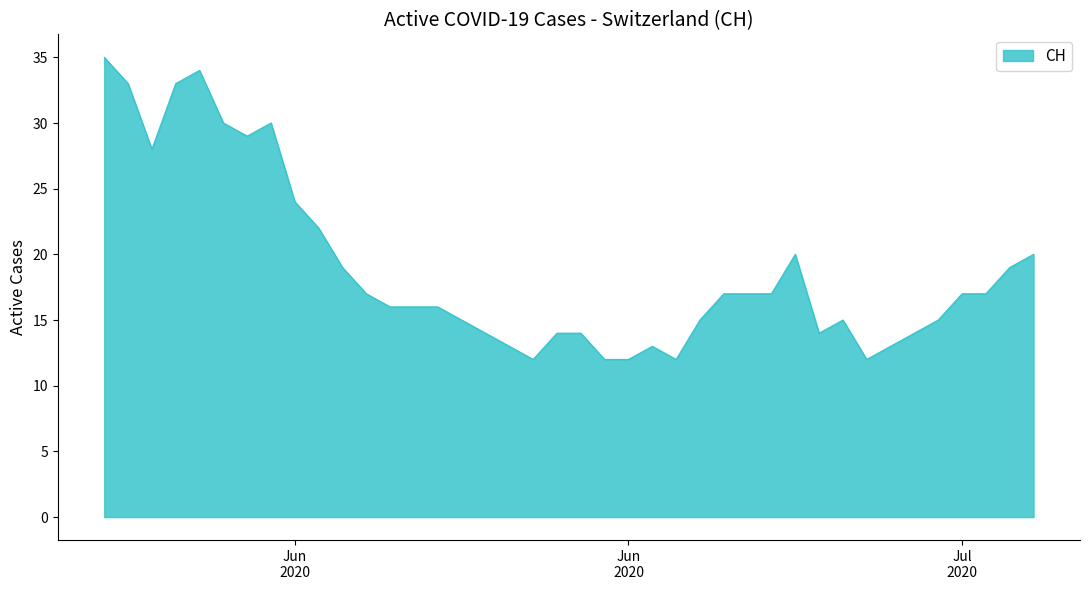

Reading left to right, extract all data points from this chart.

35	33	28	33	34	30	29	30	24	22	19	17	16	16	16	15	14	13	12	14	14	12	12	13	12	15	17	17	17	20	14	15	12	13	14	15	17	17	19	20